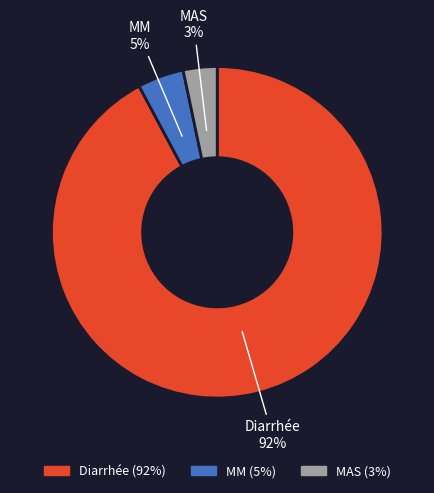

How many slices are in this pie chart?

3